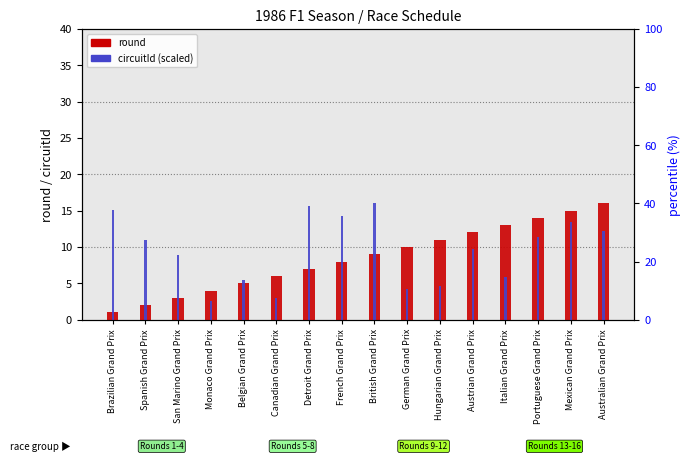

What is the sum of all round values?

136.0